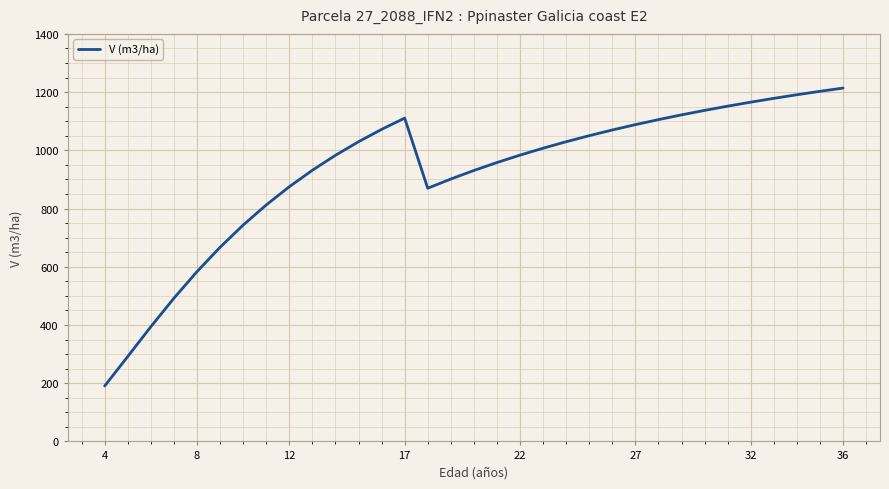

What is the maximum value shown in the chart?

1213.9